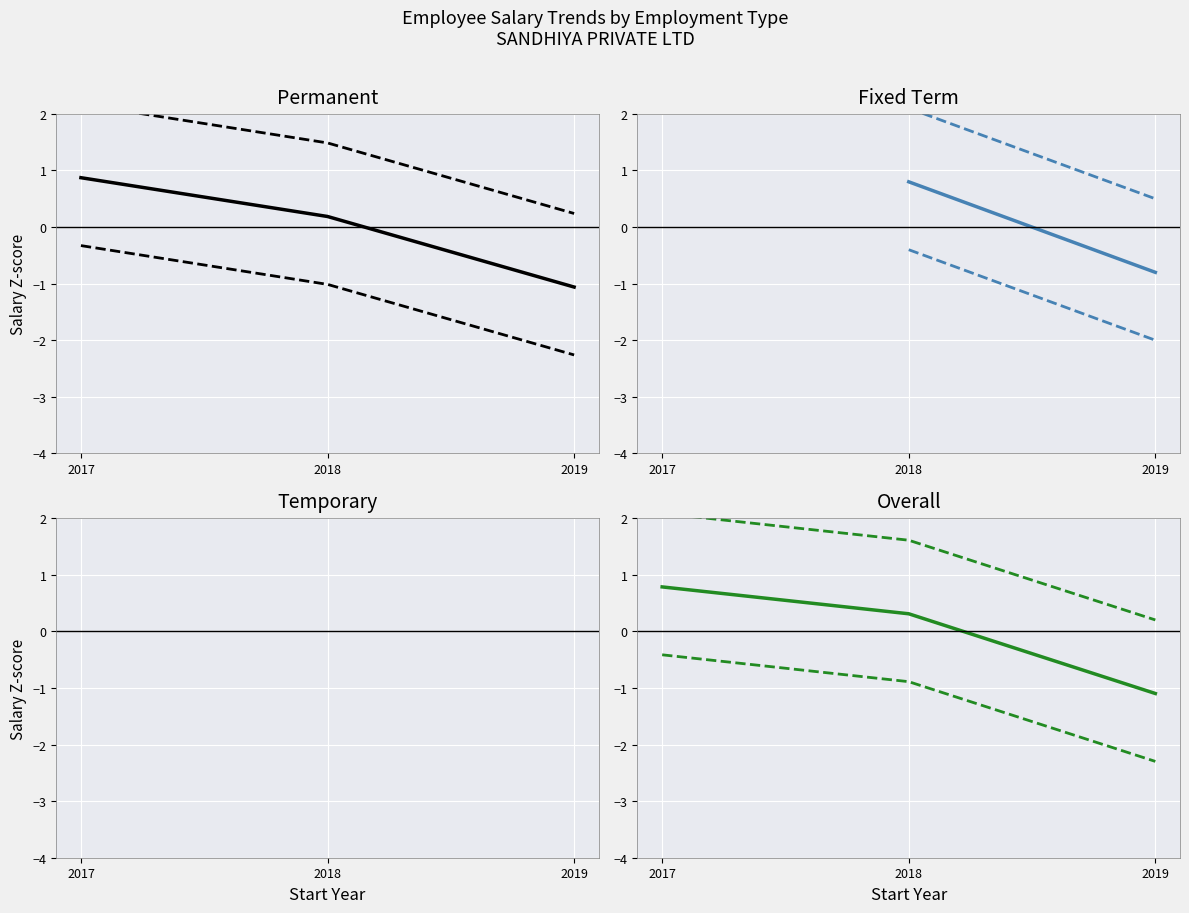

What is the total value across all series at 2018?

1.0